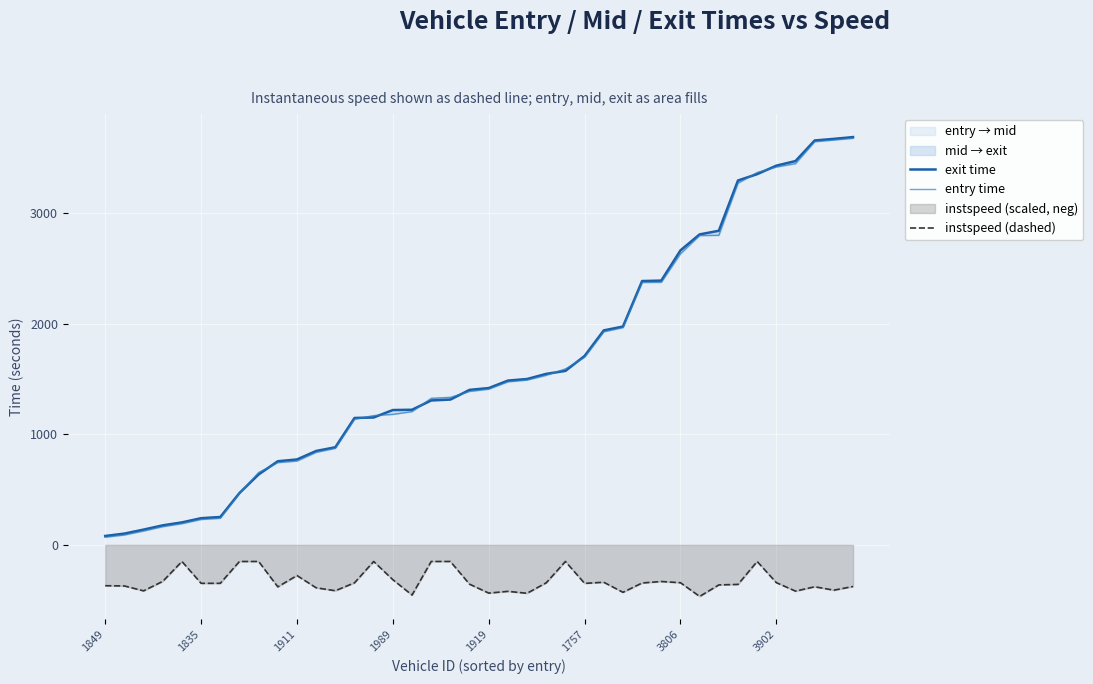

Is it true that exit time equals 1572.3 at 24?

True